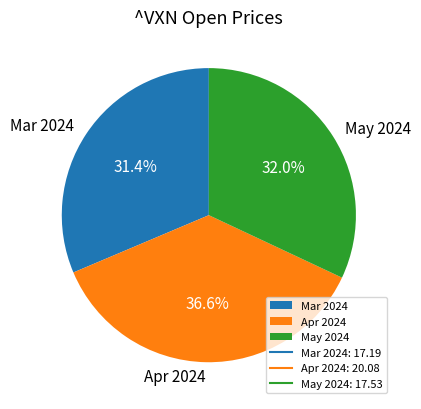

Which category has the smallest portion of the pie?

Mar 2024